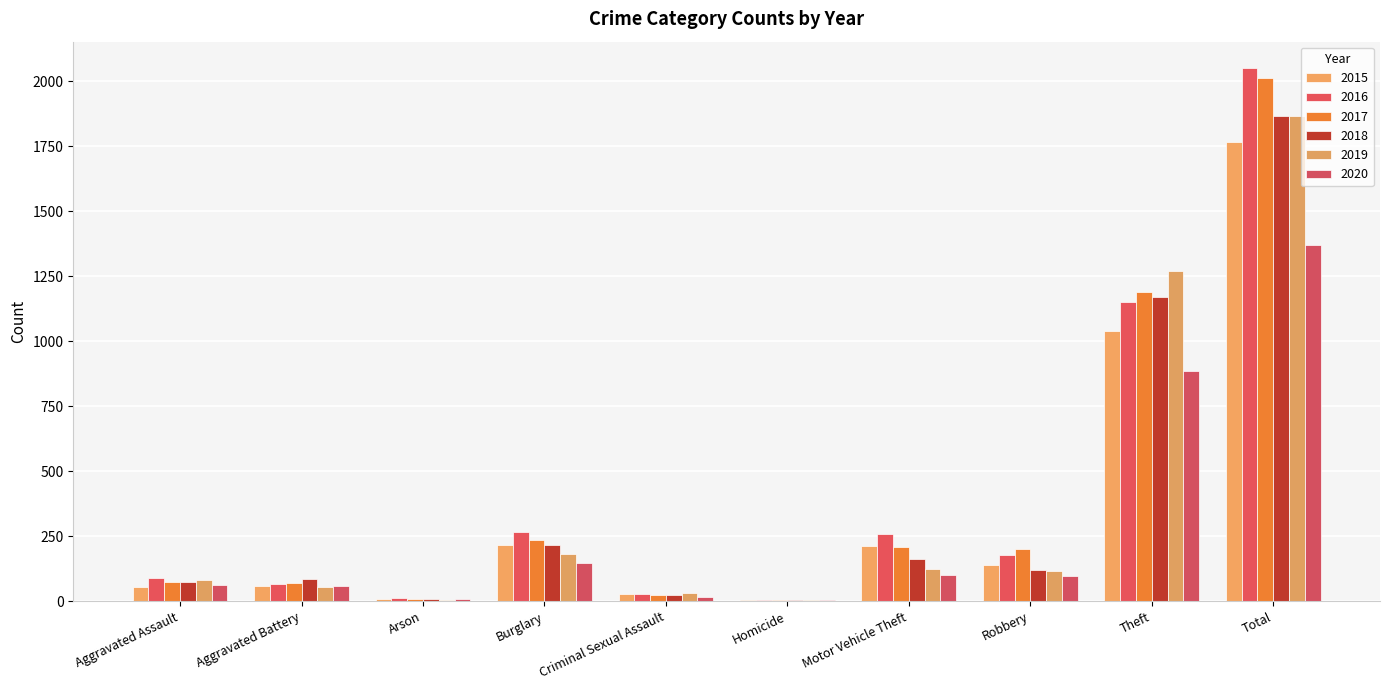

At which category is the sum across all series the highest?

Total